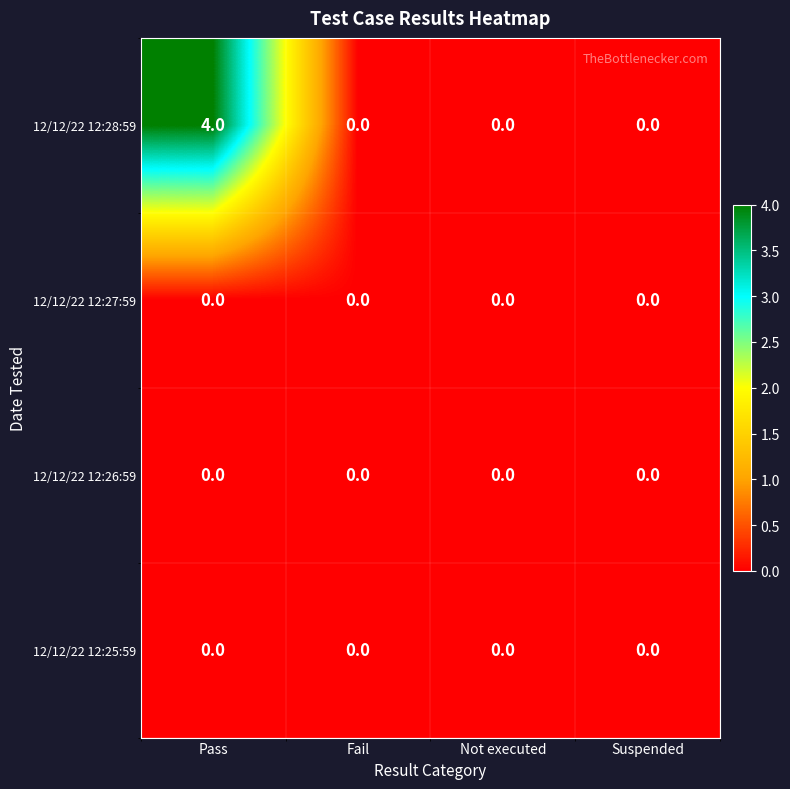

Which category has the highest value across all series?

Pass